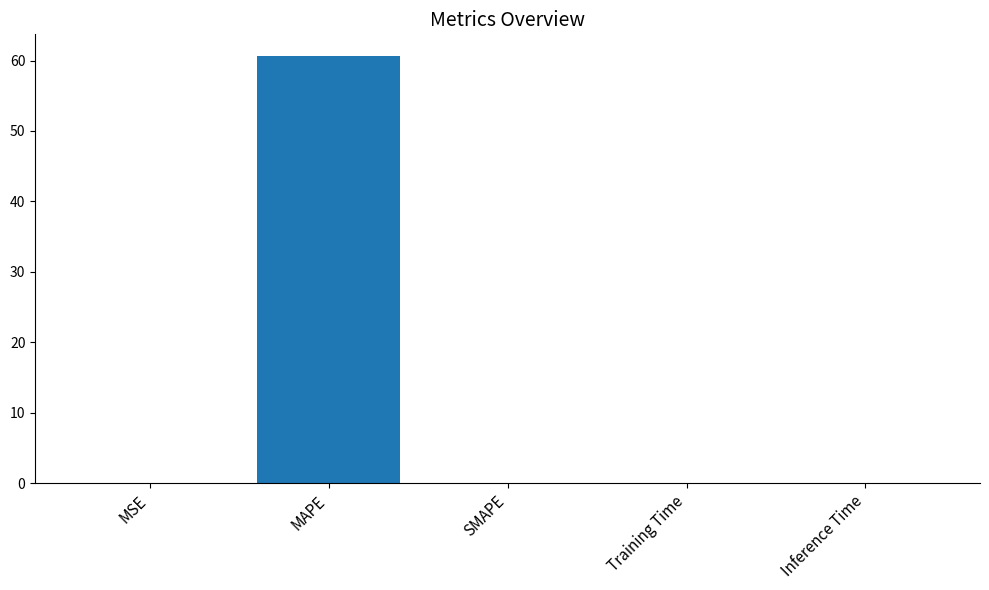

What is the greatest value displayed?

60.7